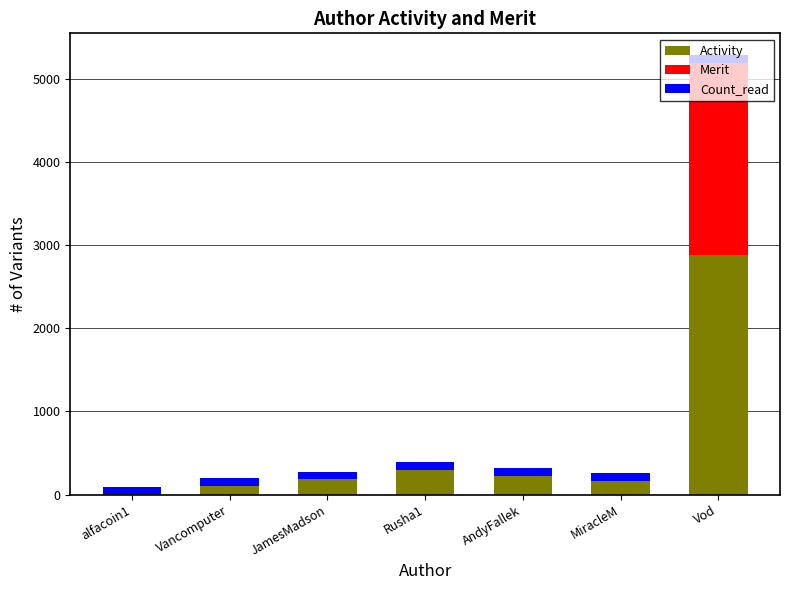

Which category has the highest value in the Activity series?

Vod